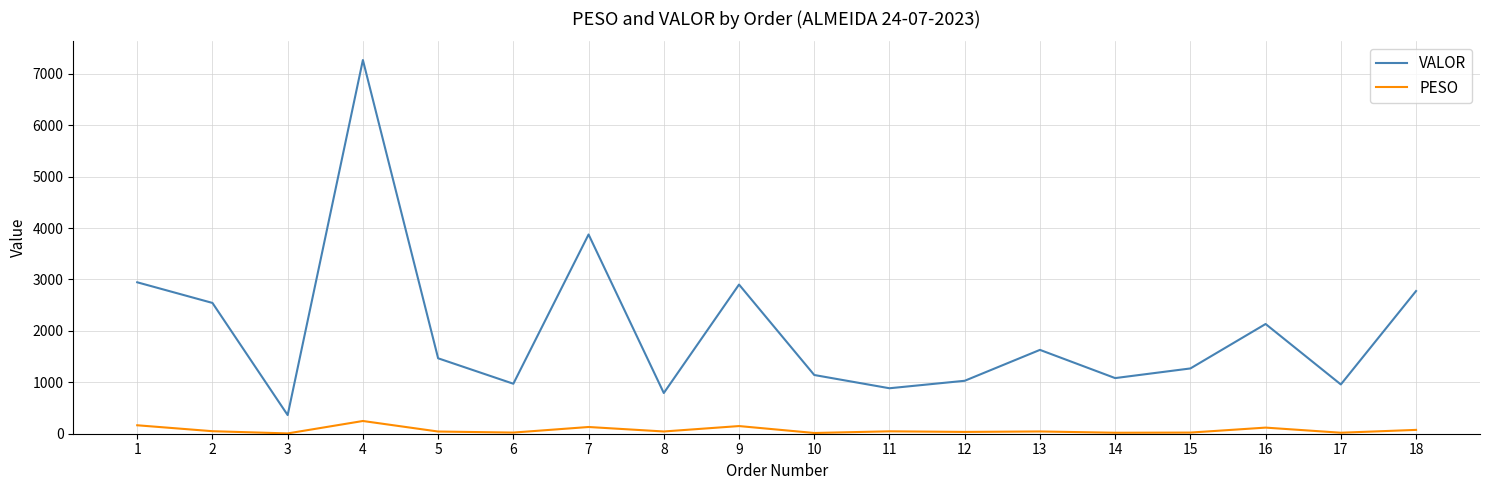

What is the minimum value shown in the chart?

5.9